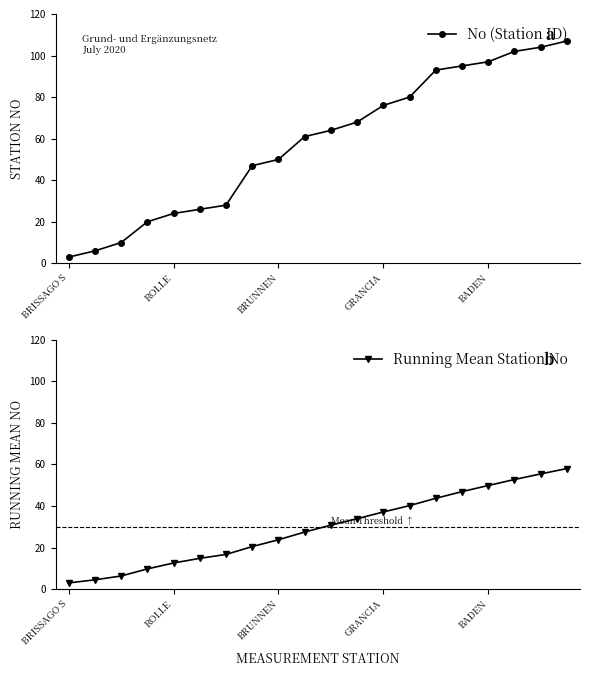

Is the value of Running Mean Station No at 5 greater than the value of No (Station ID) at 19?

No